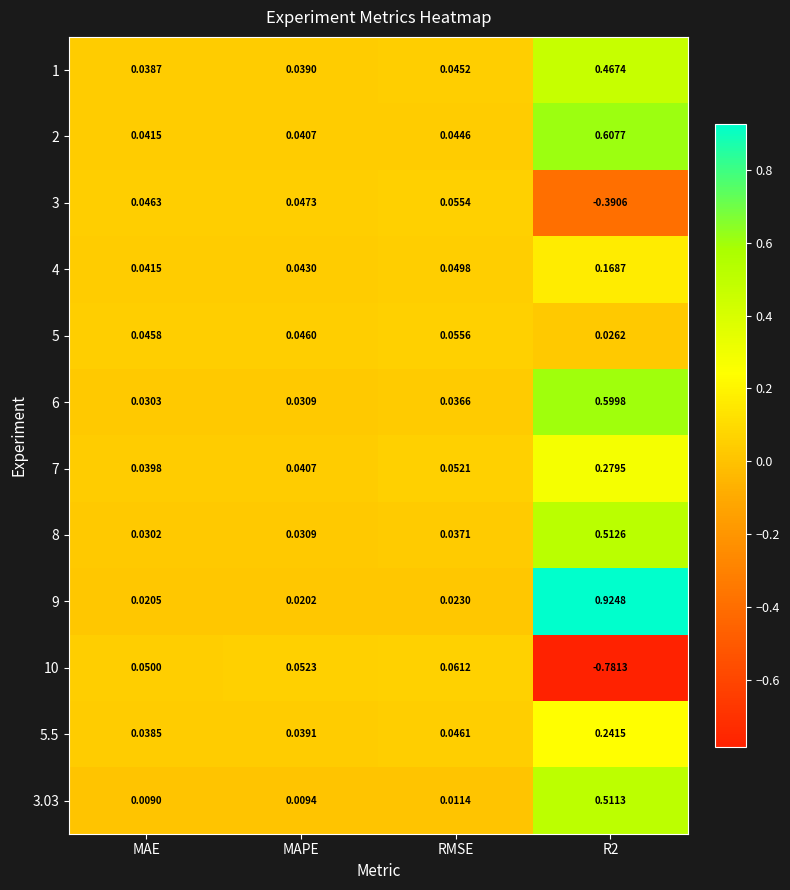

Is the value of 8 at MAPE greater than the value of 5.5 at MAE?

No